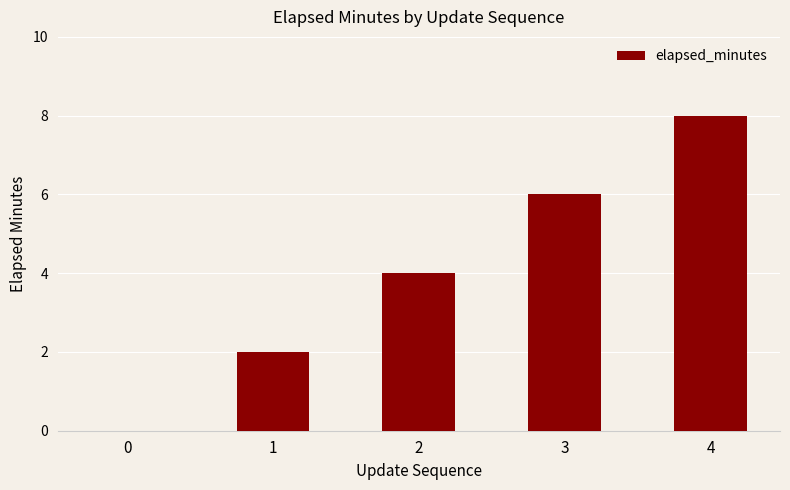

How many values are above zero?

4